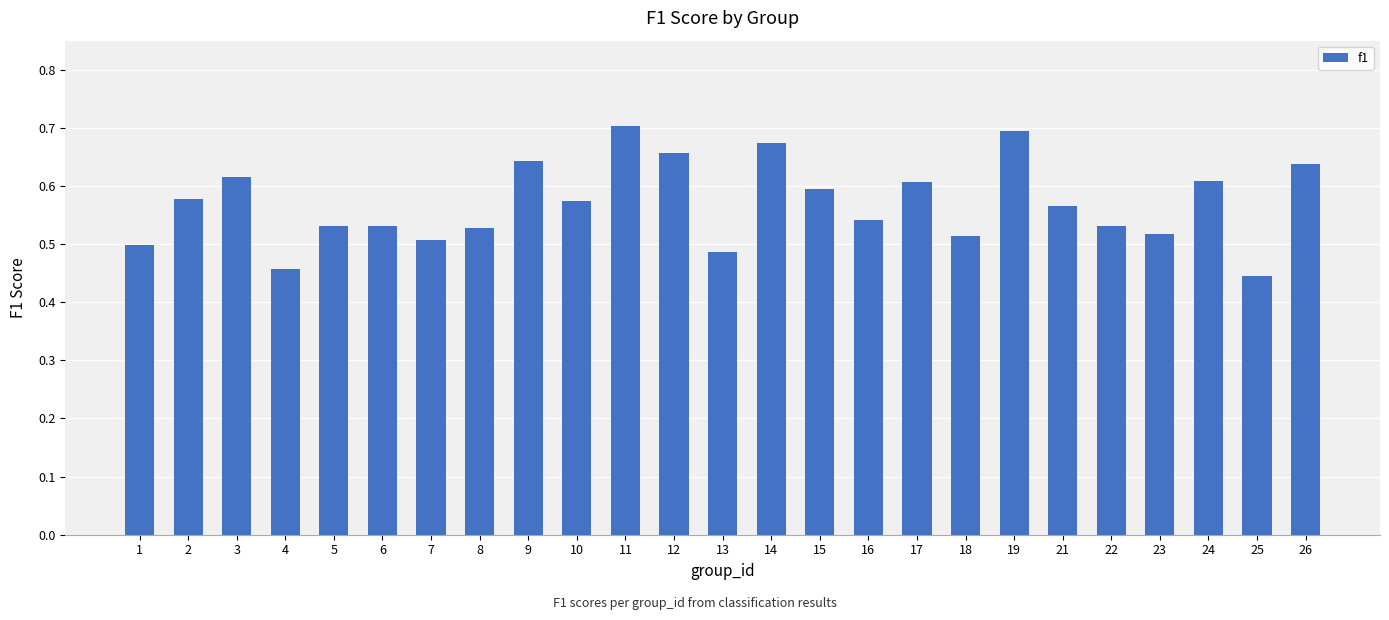

The value at 10 is 0.6. True or false?

True